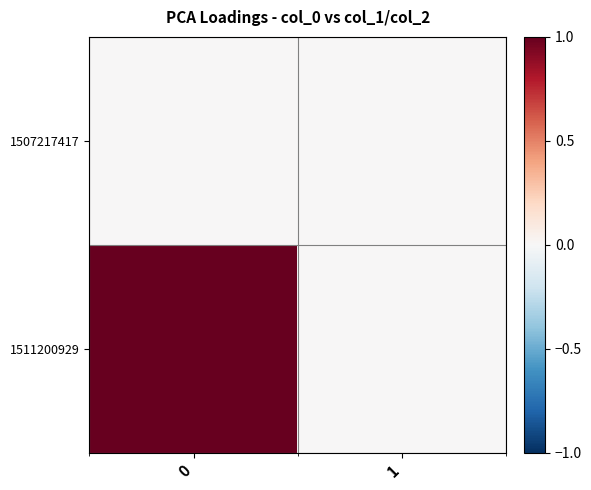

At 0, list the series in order from largest to smallest.

1511200929, 1507217417